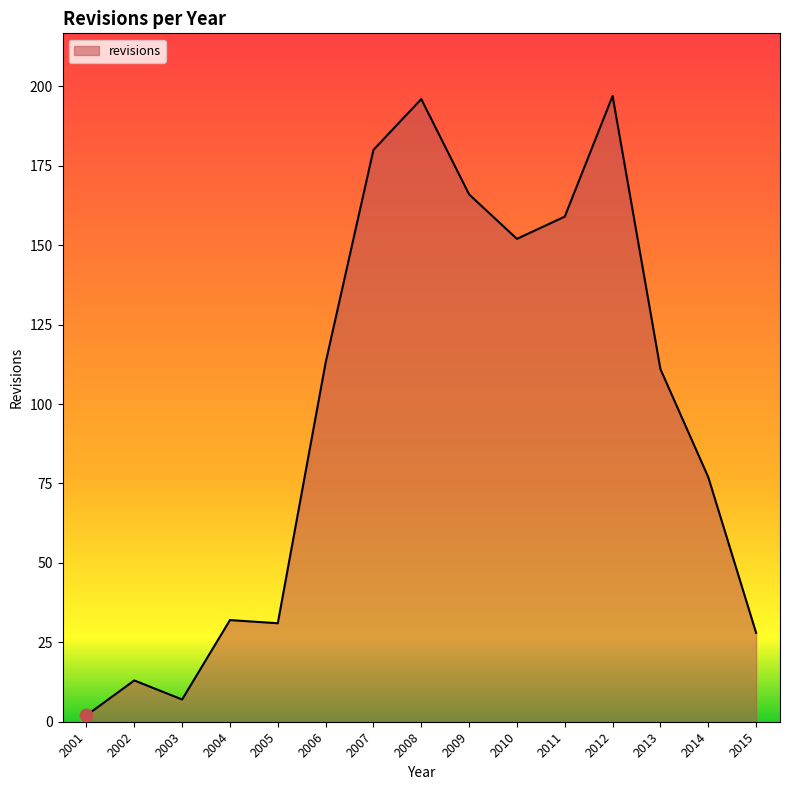

What is the change in value from 2004 to 2005?

-1